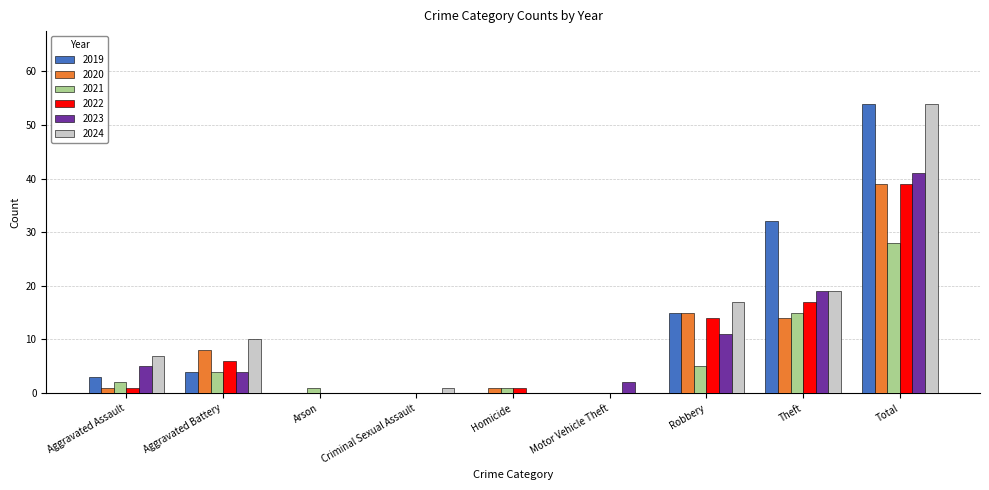

True or false: 2022 has a value of 0 at Arson.

True